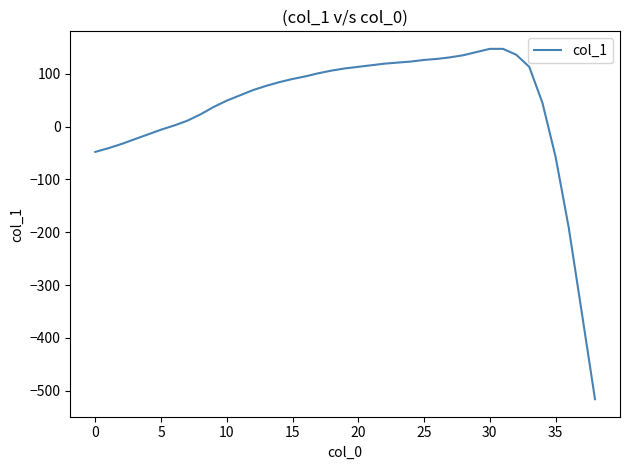

What is the minimum value shown in the chart?

-516